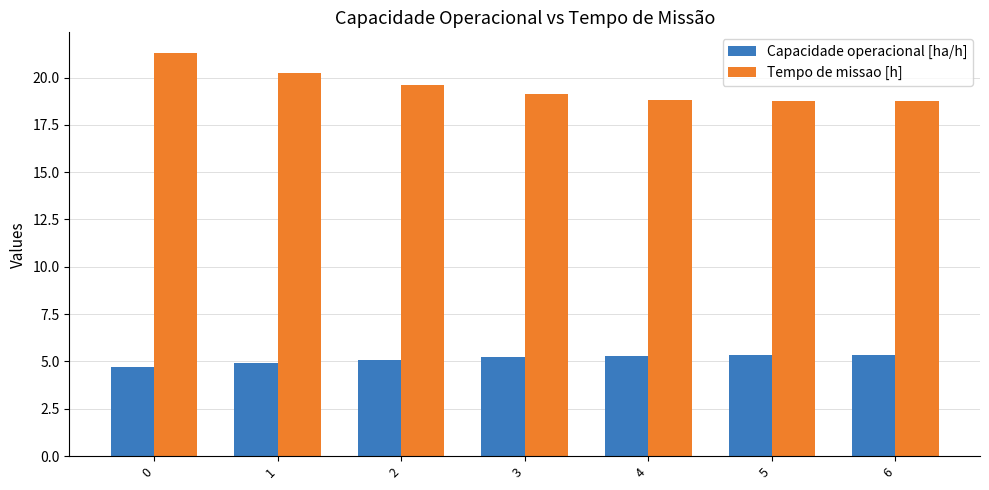

What is the greatest value displayed?

21.3